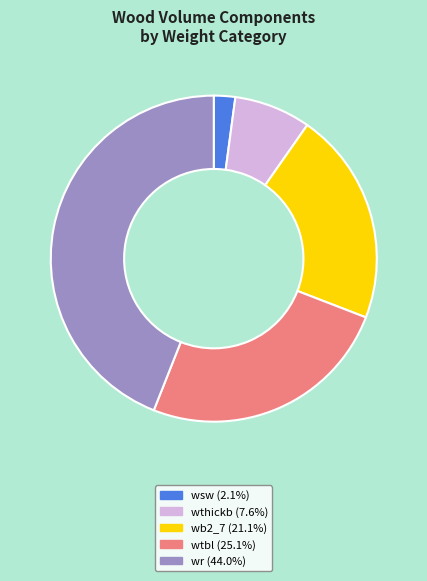

Does wr account for over 50% of the chart?

No